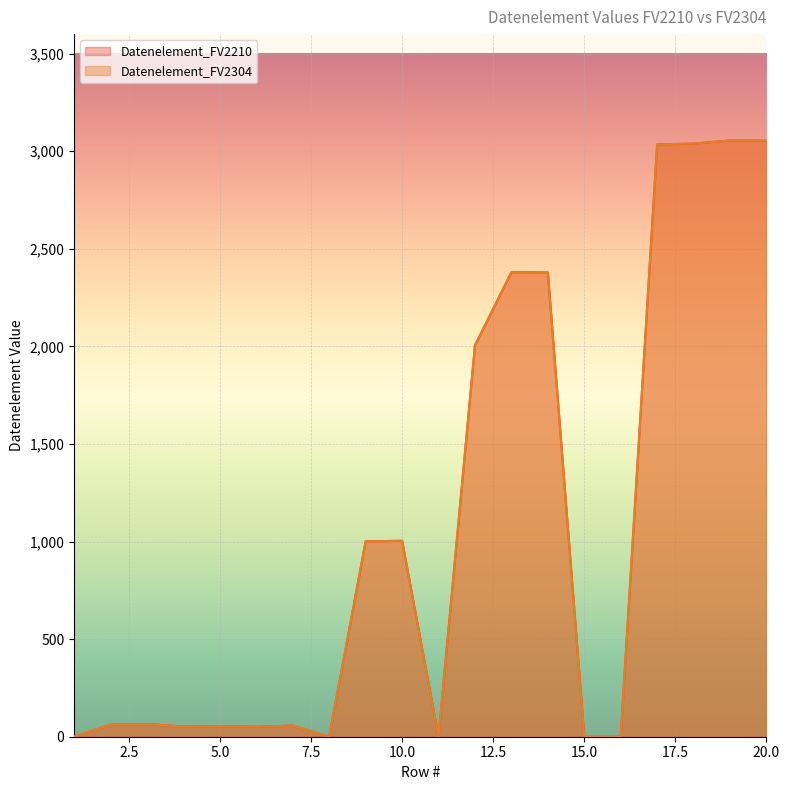

Does the chart display data point markers on the line(s)?

No